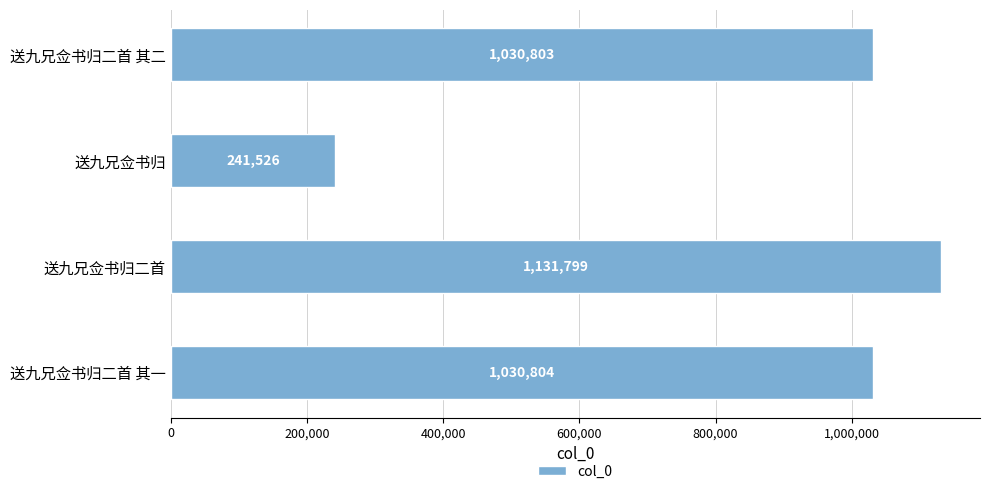

What is the sum of all values?

3434932